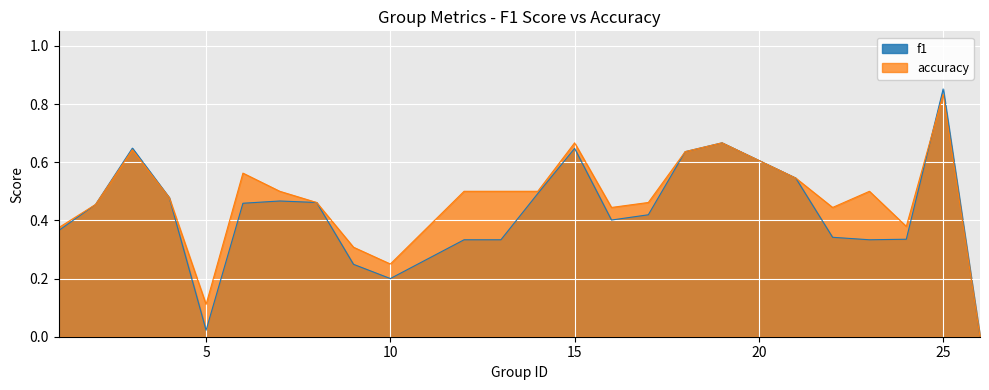

What is the average value of the f1 series?

0.4